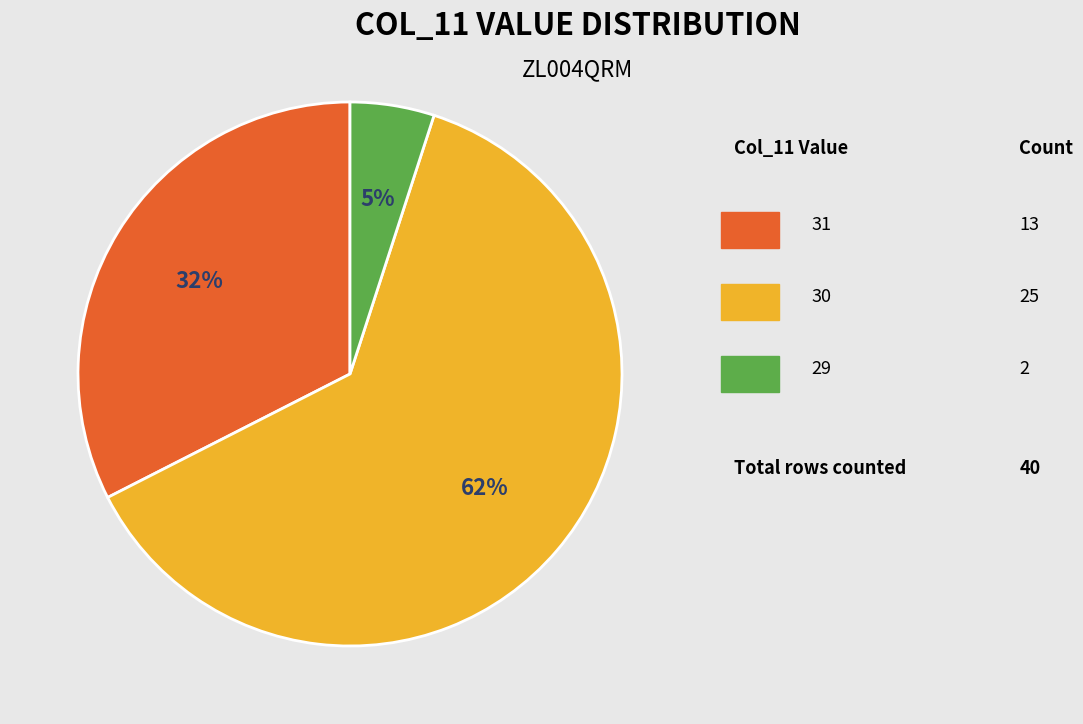

Does any single category account for the majority?

Yes